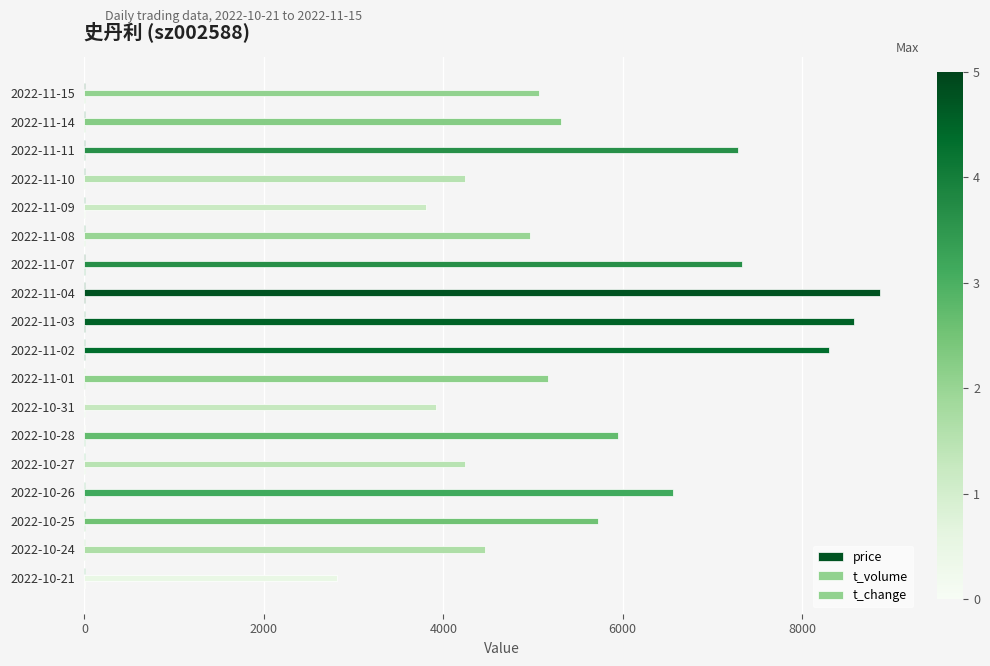

What is the greatest value displayed?

8863.0